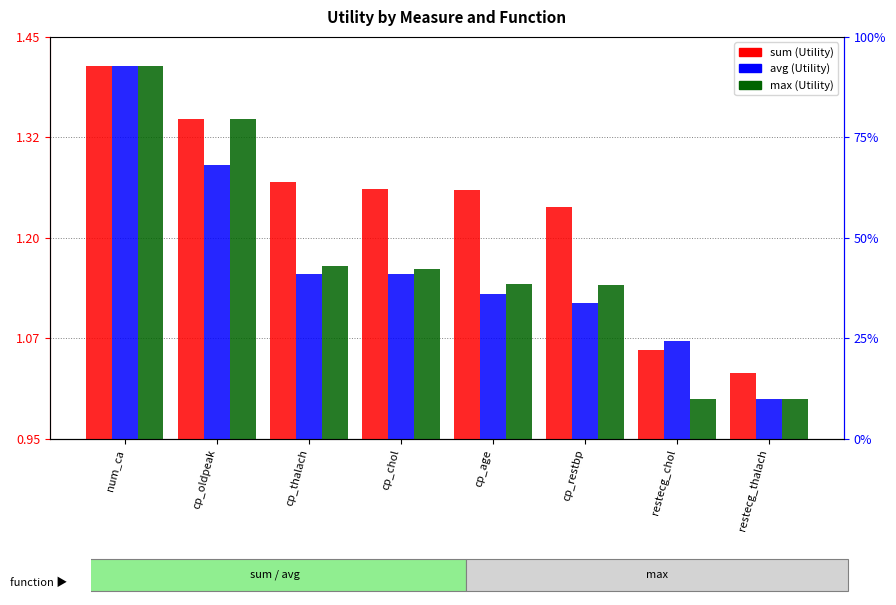

At num_ca, list the series in order from largest to smallest.

sum, avg, max